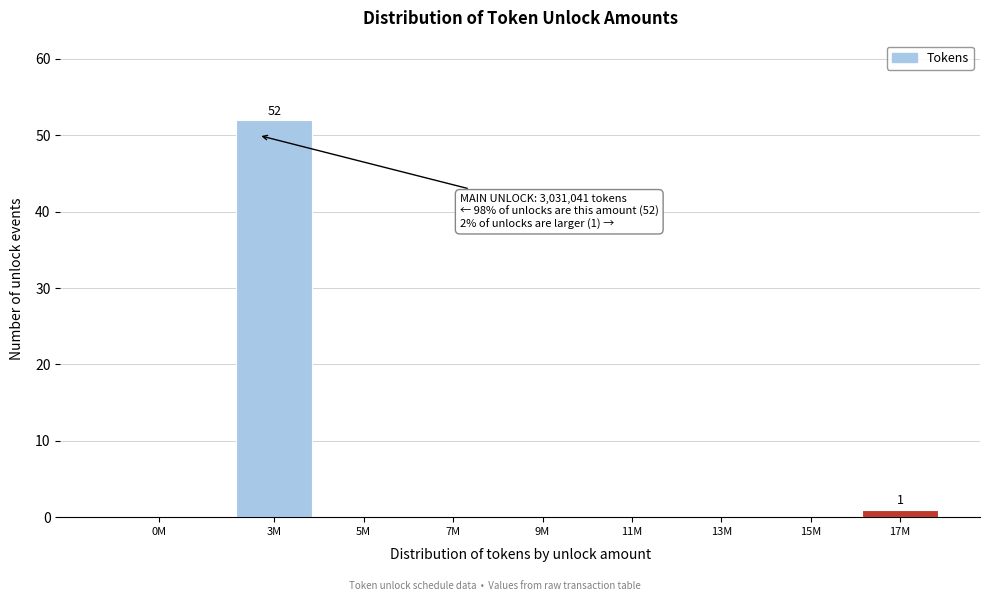

Reading right to left, extract all data points from this chart.

17M=1	15M=0	13M=0	11M=0	9M=0	7M=0	5M=0	3M=52	0M=0